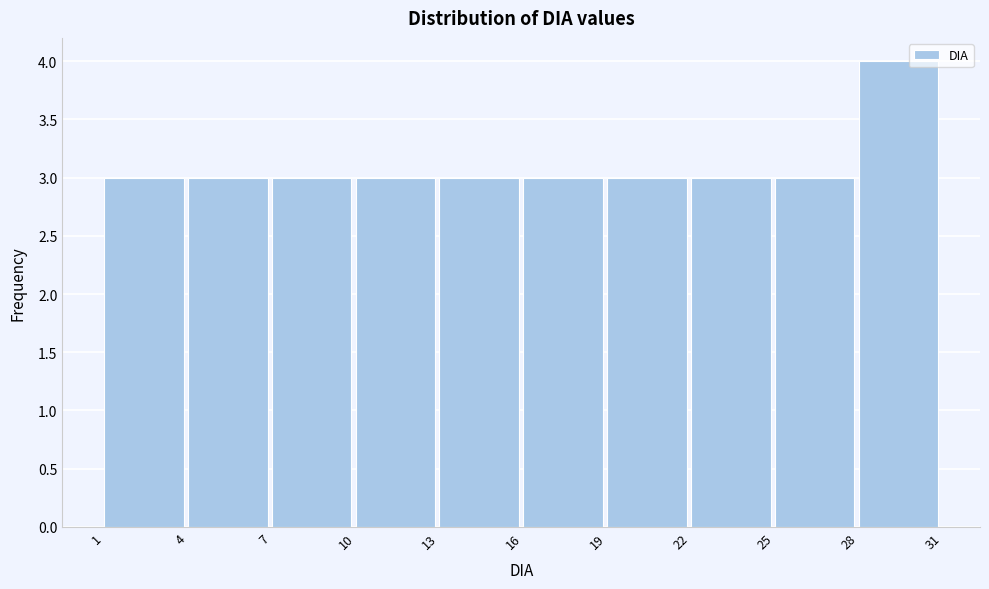

Reading left to right, list every bar in this chart as the range it spans on the x-axis followed by its height. The values are not printed on the chart, so give them approximately, as read against the axis.

1 to 4: 3
4 to 7: 3
7 to 10: 3
10 to 13: 3
13 to 16: 3
16 to 19: 3
19 to 22: 3
22 to 25: 3
25 to 28: 3
28 to 31: 4